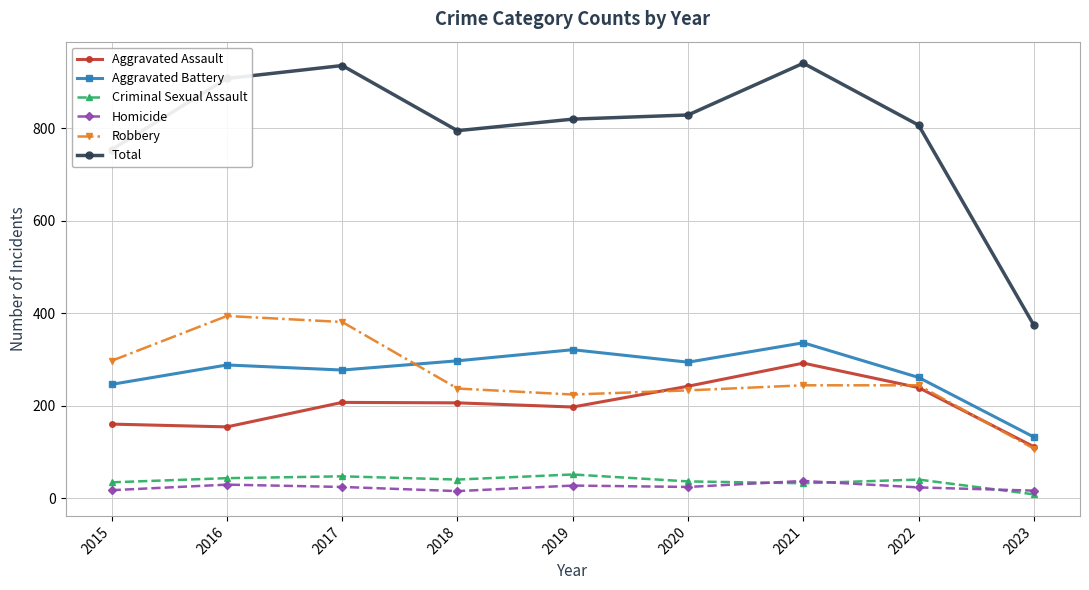

What is the difference between the Total values at 2016 and 2020?

79